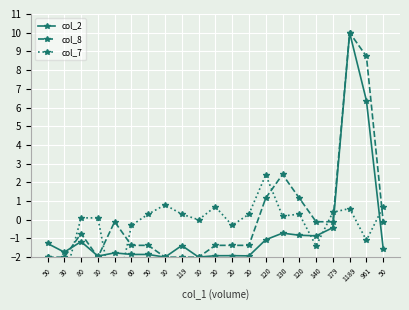

The value of col_2 at 20 is -1.9. True or false?

True